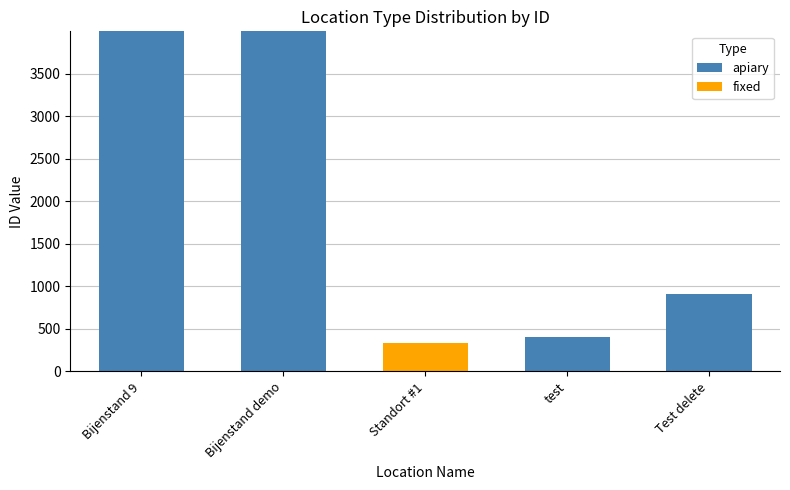

Does the chart contain stacked bars?

Yes